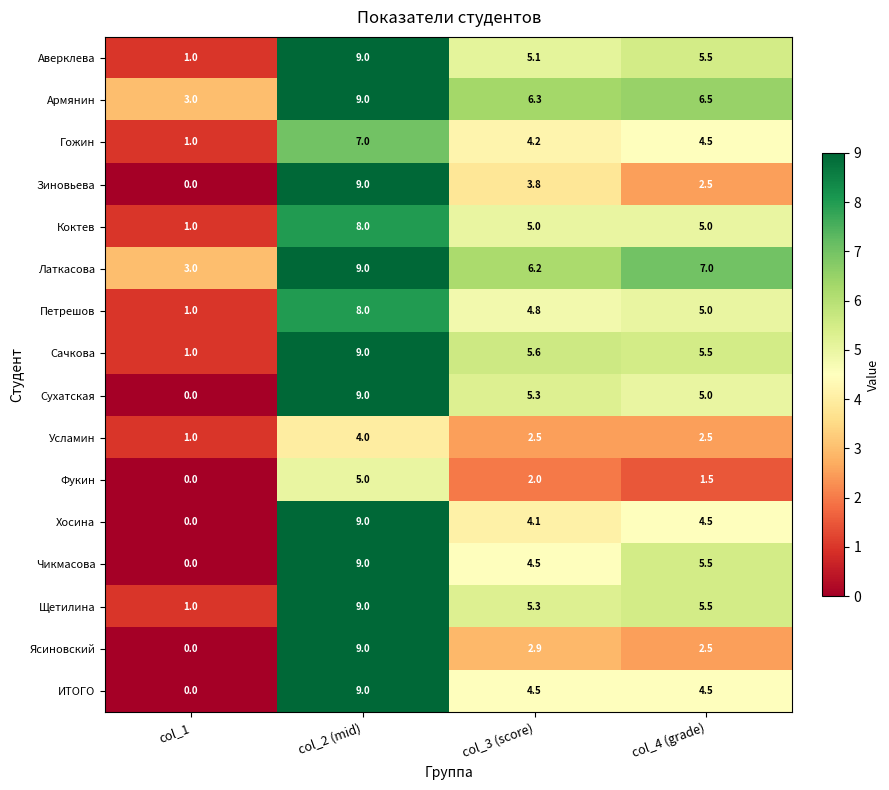

At which label does Ясиновский first exceed 2?

col_2 (mid)